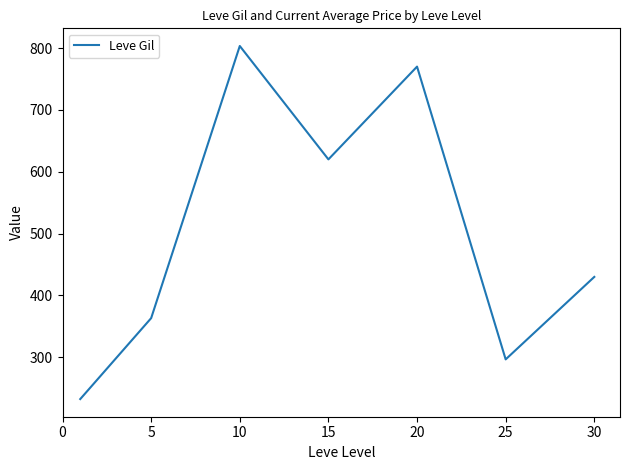

What is the average value?

502.3